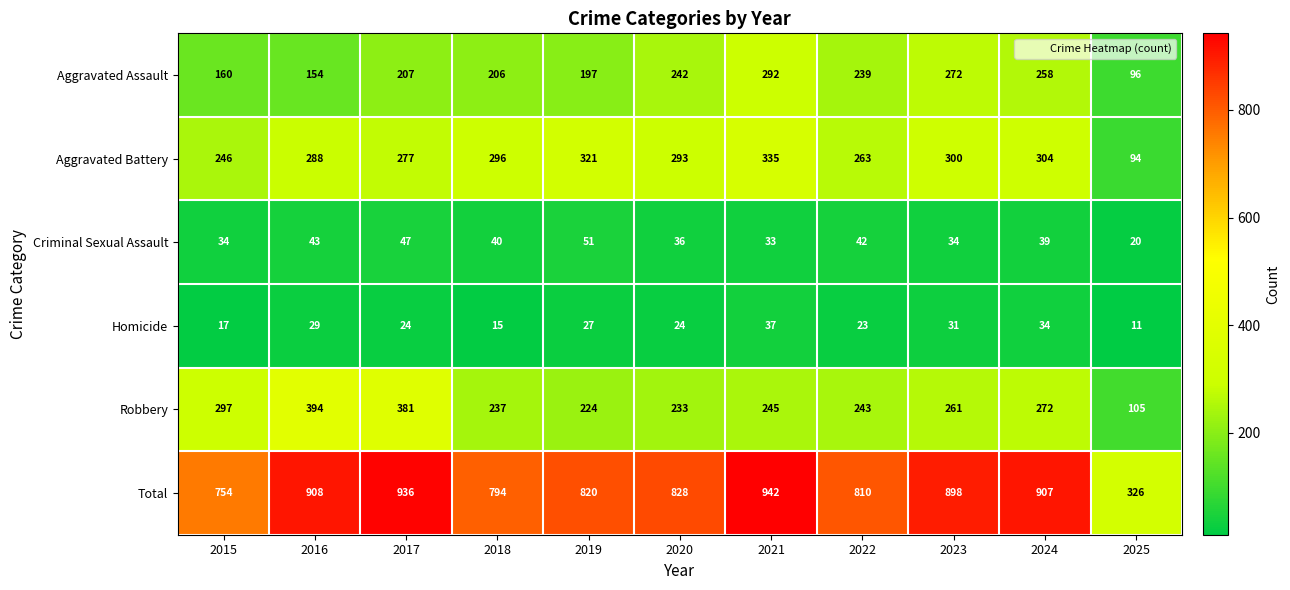

Read the Aggravated Battery value at 2022.

263